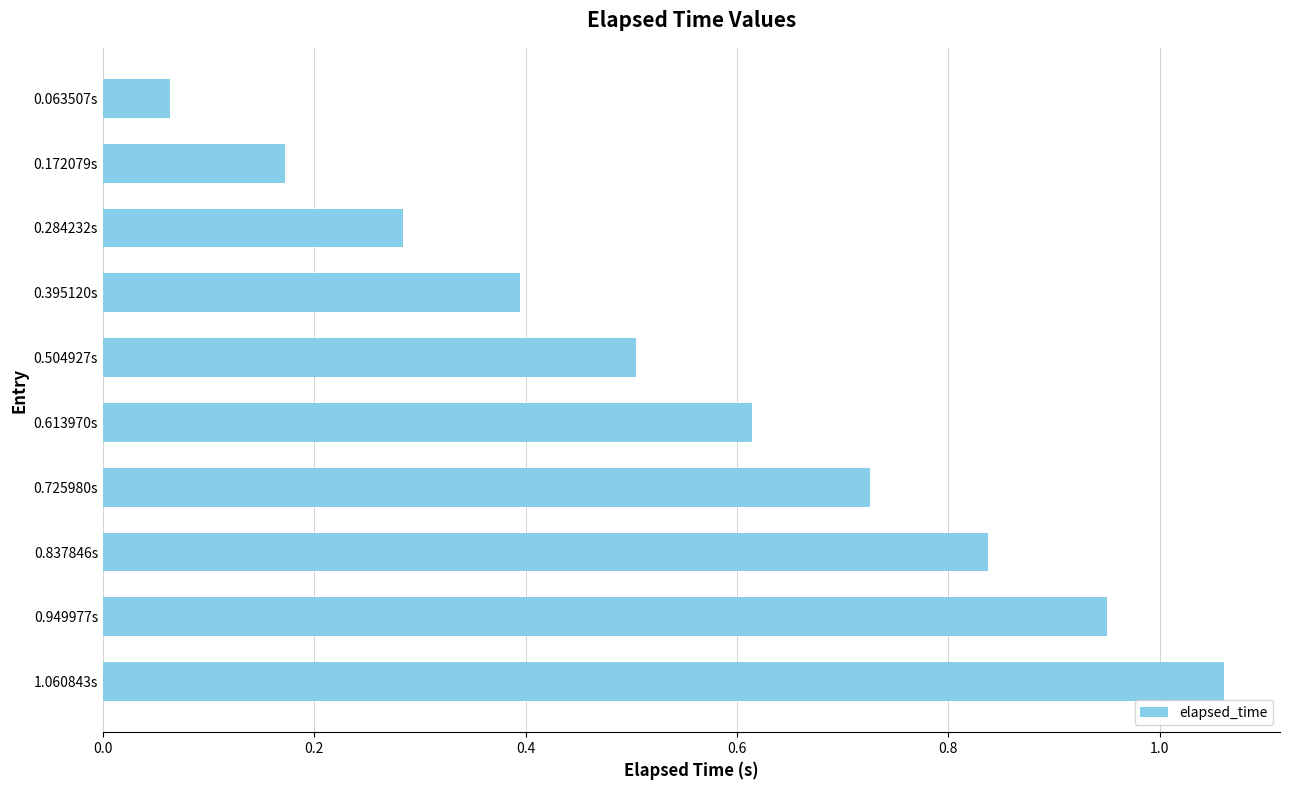

Is it true that the value at 0.725980s is 0.3?

False